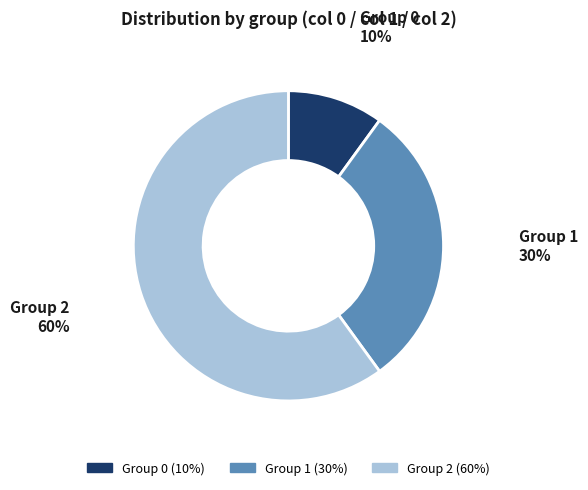

To the nearest percent, what is the difference between the largest and smallest slice percentages?

50%